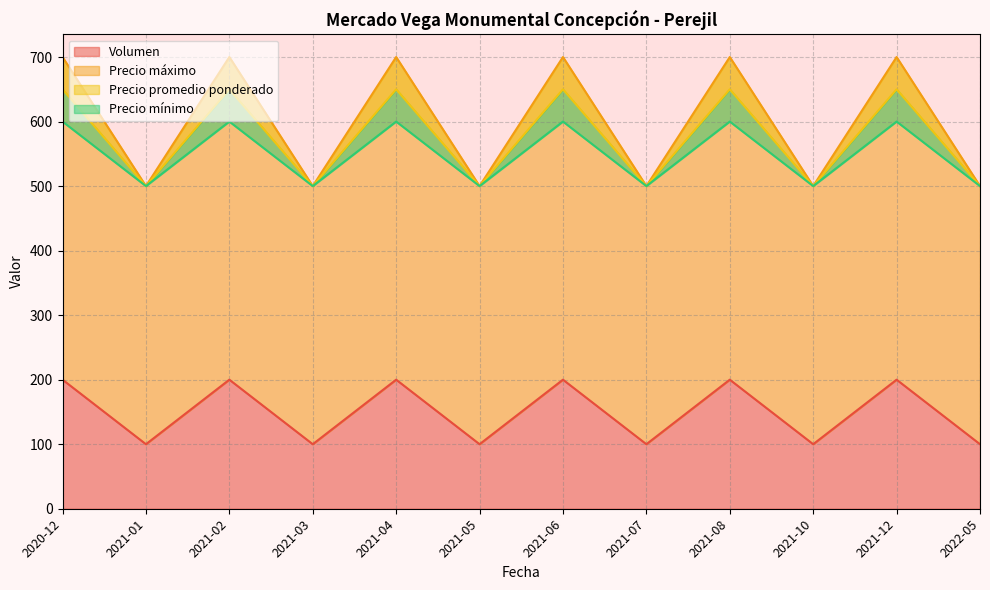

Does the chart have visible grid lines?

Yes